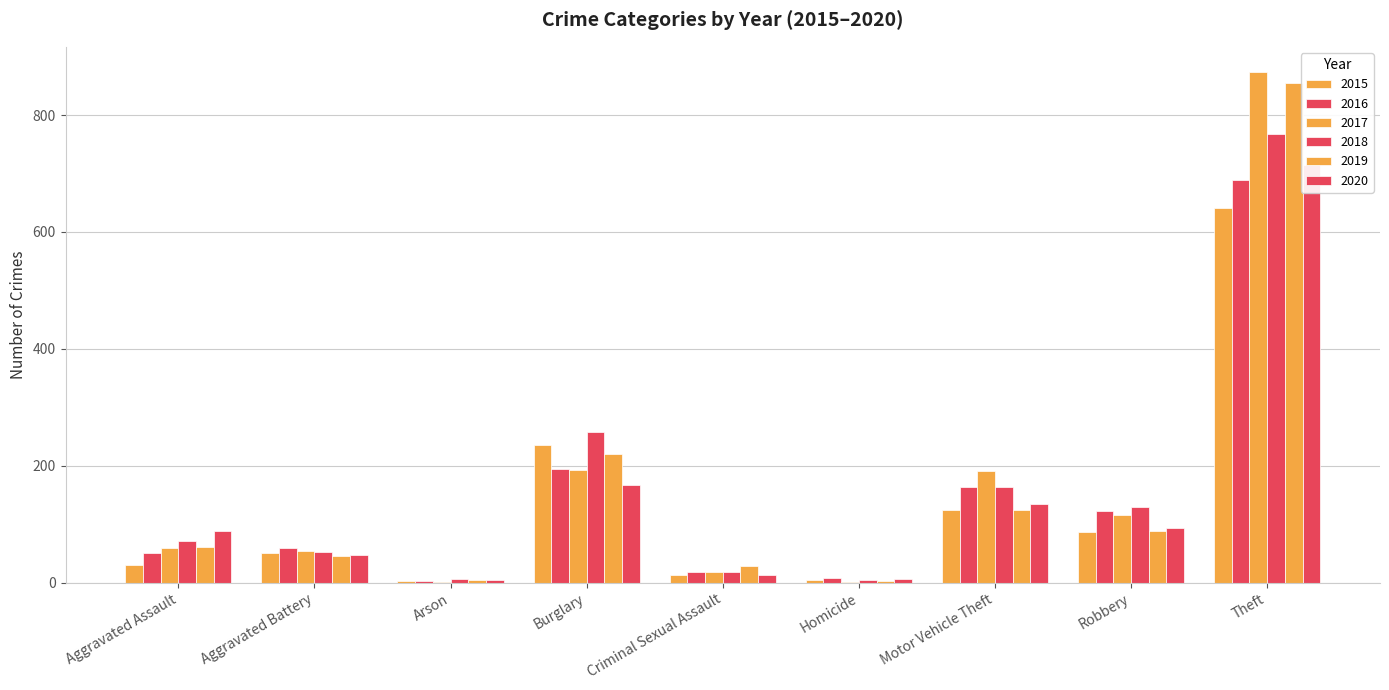

List the series in order of their peak value, highest first.

2017, 2019, 2018, 2020, 2016, 2015